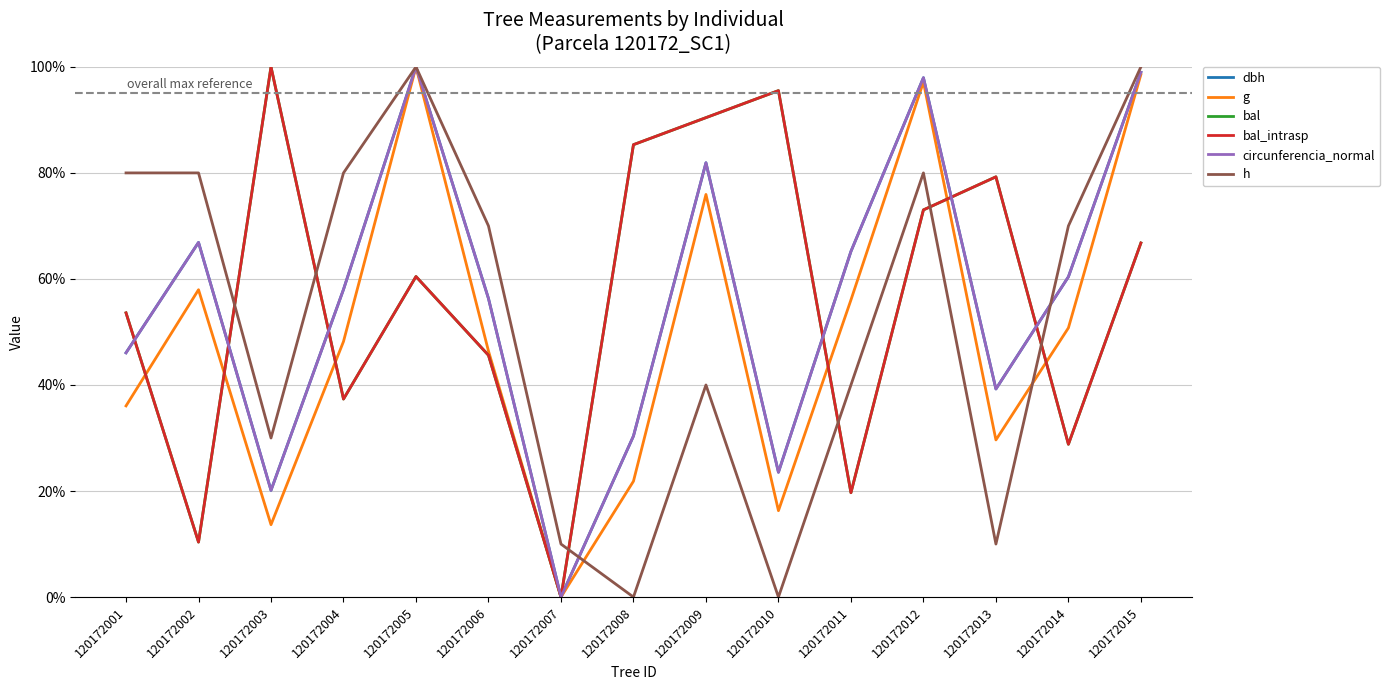

Does the chart have visible grid lines?

Yes